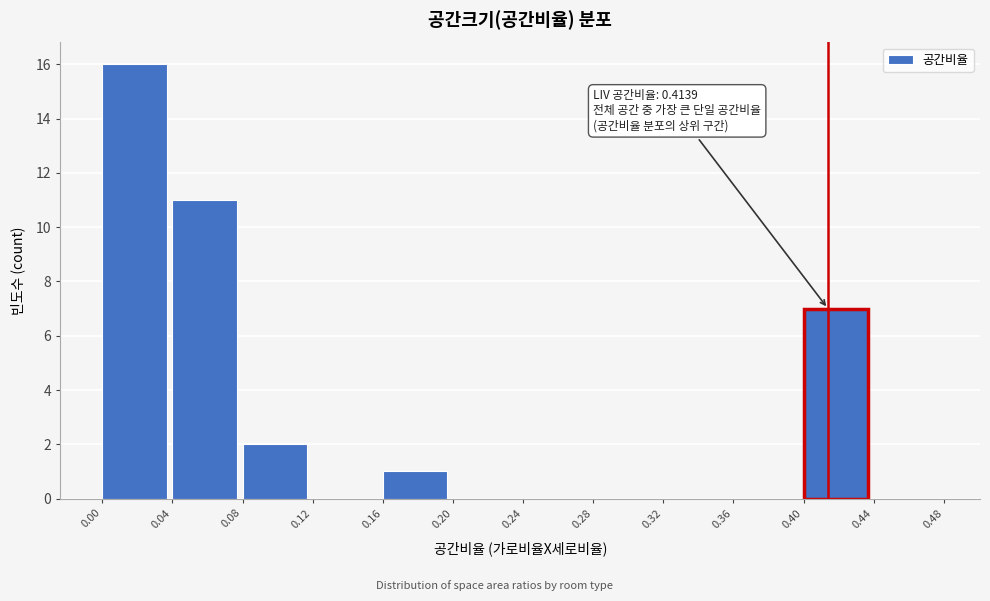

Over which range of the x-axis is the bar tallest?

0.00 to 0.04